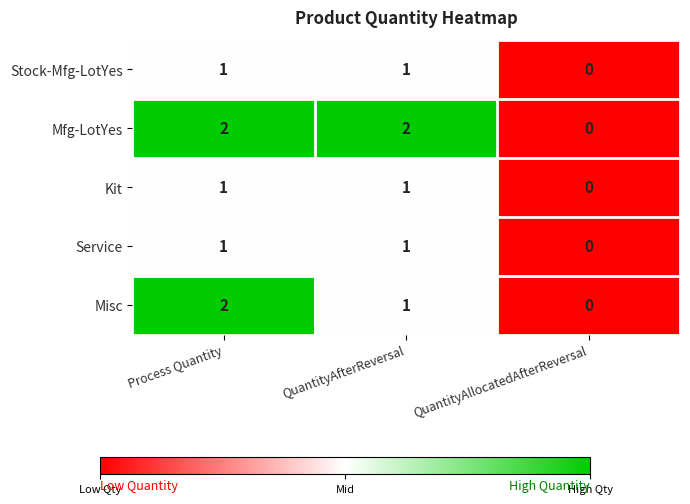

Which series has the largest total across all categories?

Mfg-LotYes